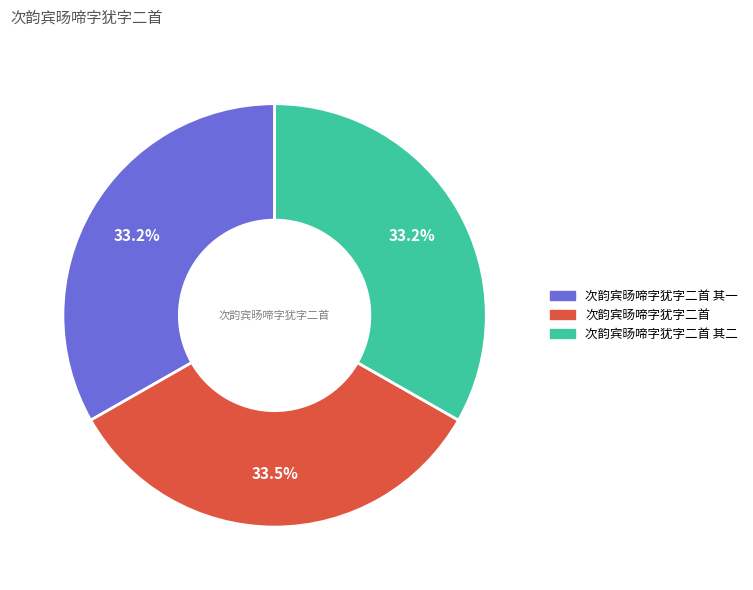

Does any single category account for the majority?

No